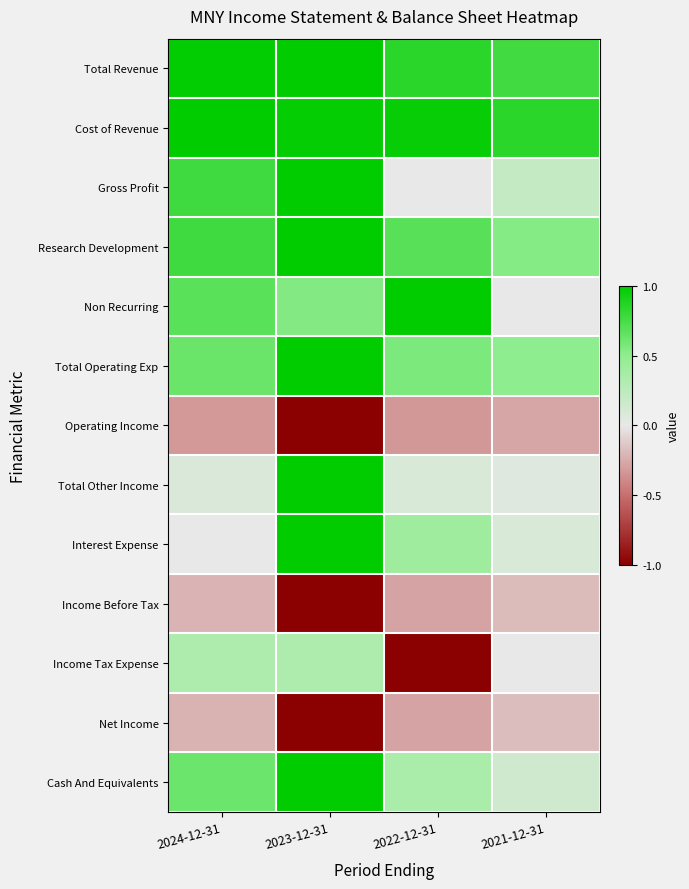

Which category has the lowest value across all series?

2023-12-31